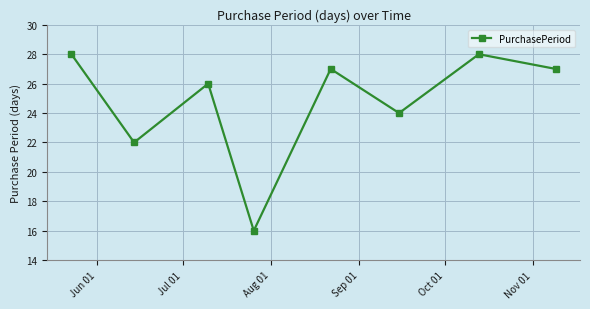

What is the greatest value displayed?

28